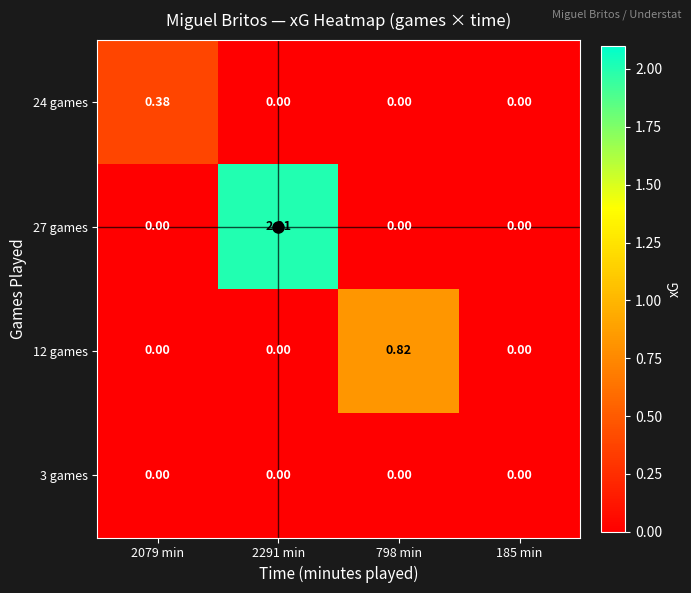

Which series has the widest spread of values?

27 games